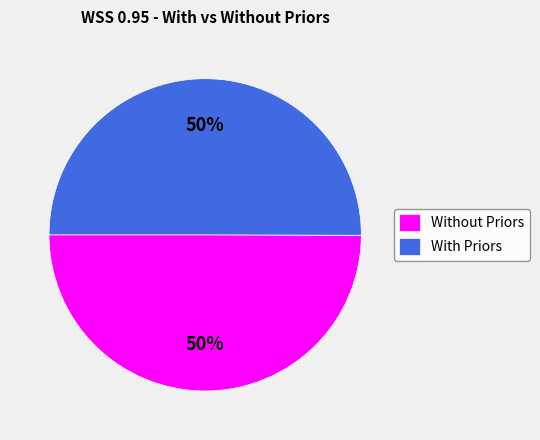

To the nearest percent, what is the average slice percentage?

50%